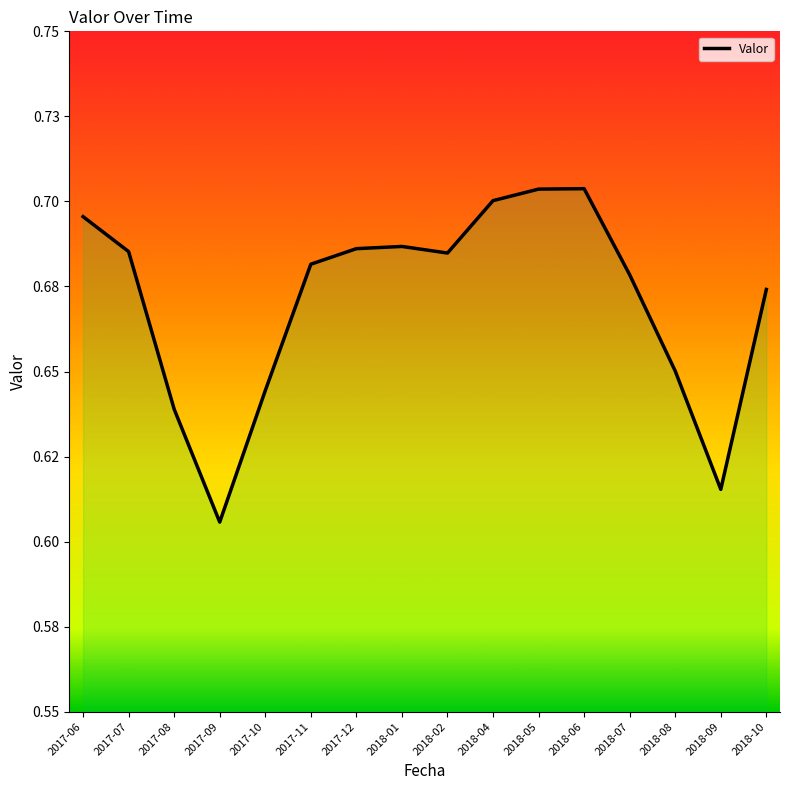

What is the difference between the second highest and second lowest values?

0.1